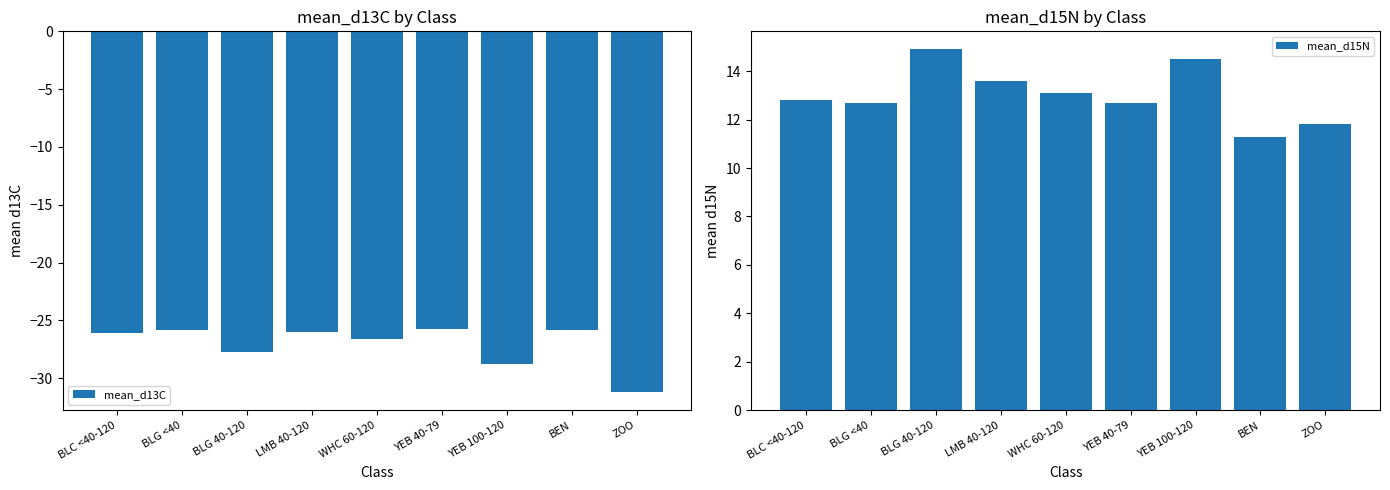

Where does the mean_d15N series first go above 12?

BLC <40-120